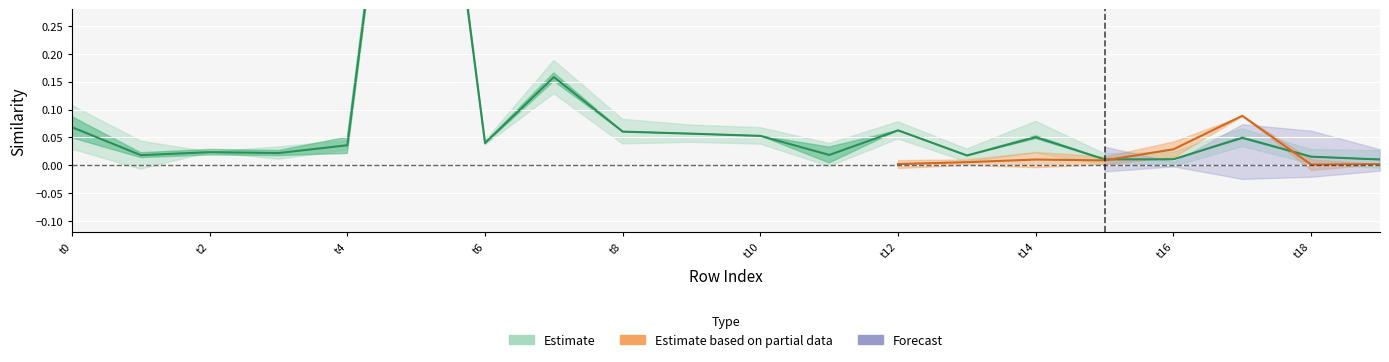

At which category is the sum across all series the highest?

5